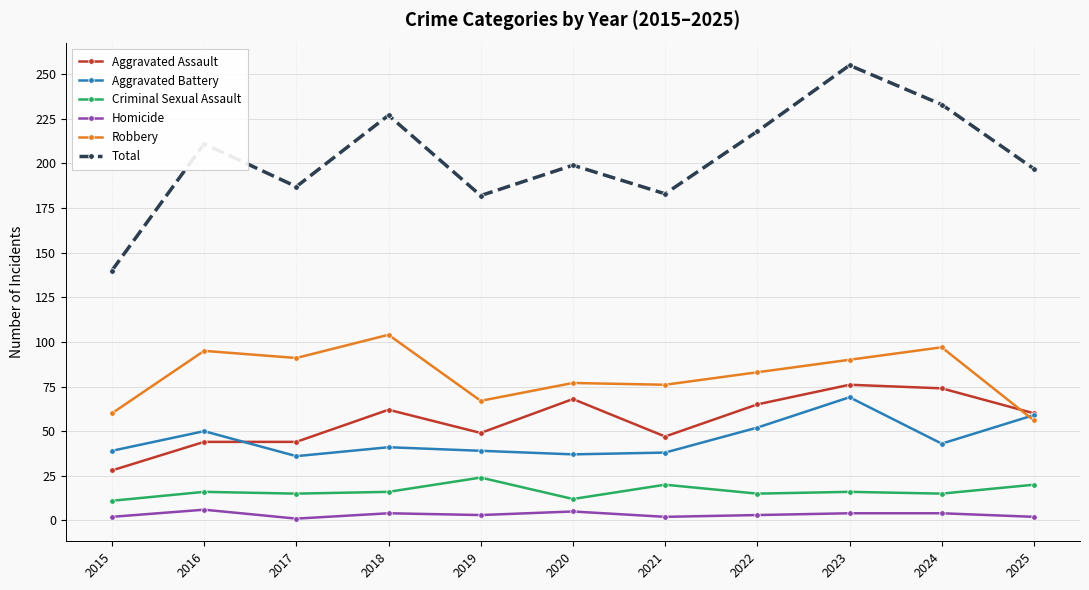

True or false: Homicide and Aggravated Battery cross at least once.

False